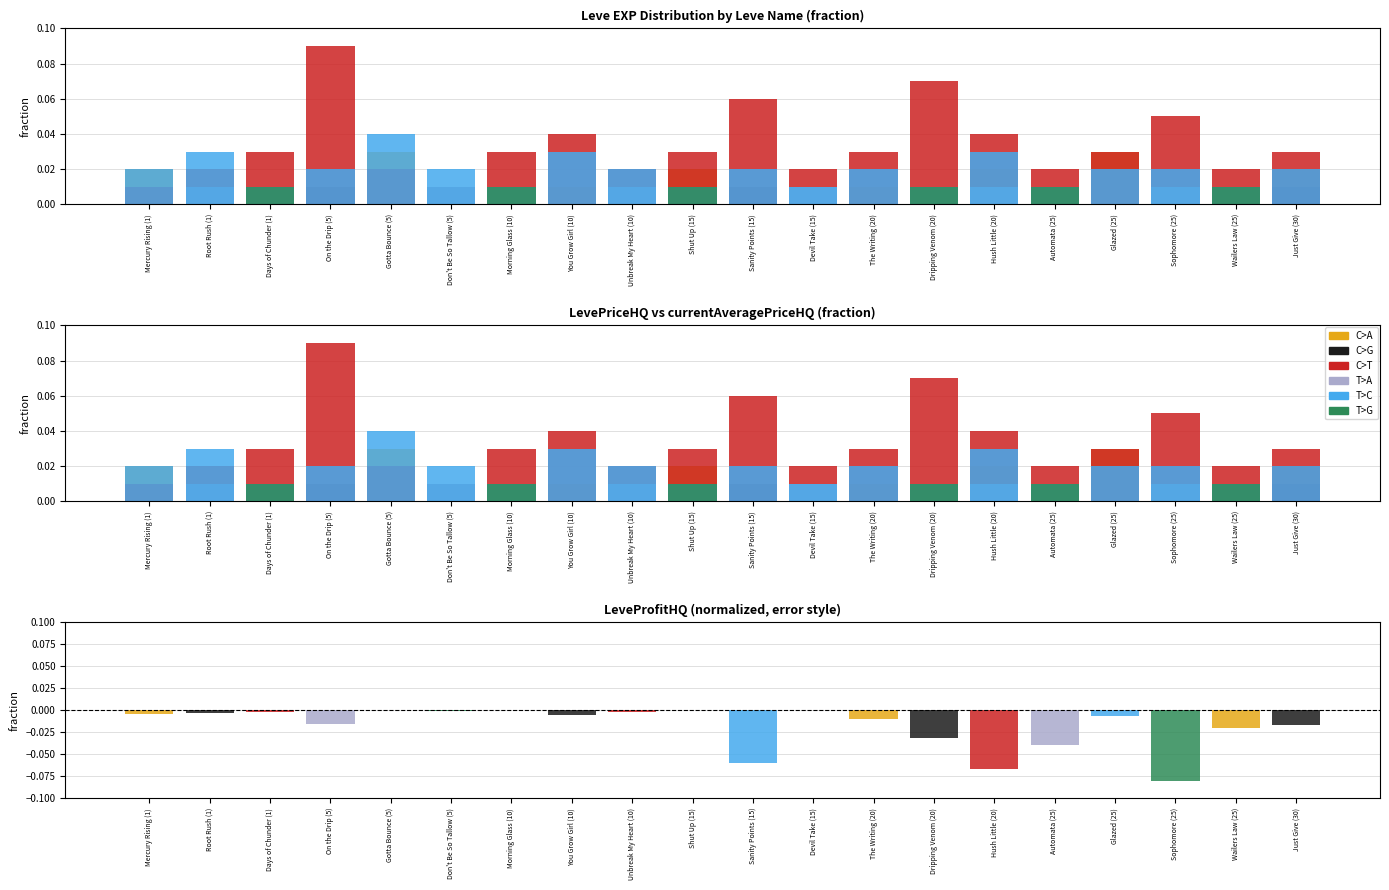

Is it true that T>C equals 0.0 at The Writing (20)?

True